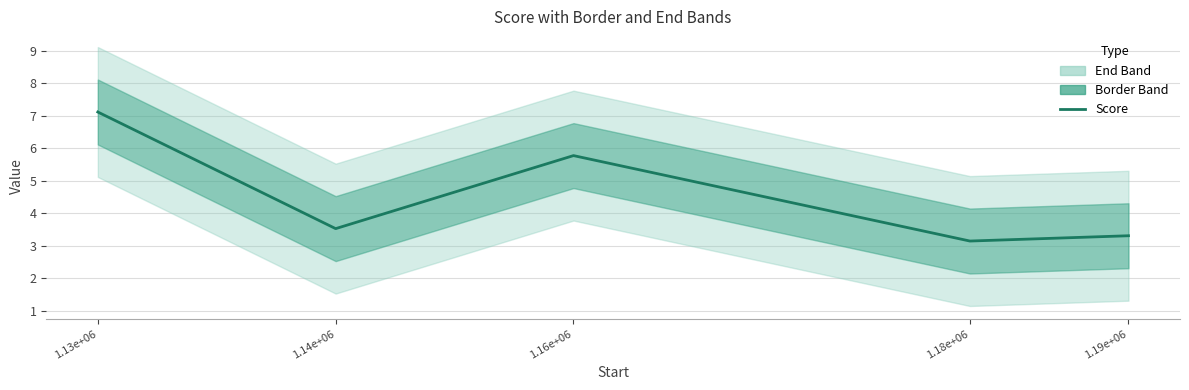

True or false: the data shows 10.8 at 1.13e+06.

False